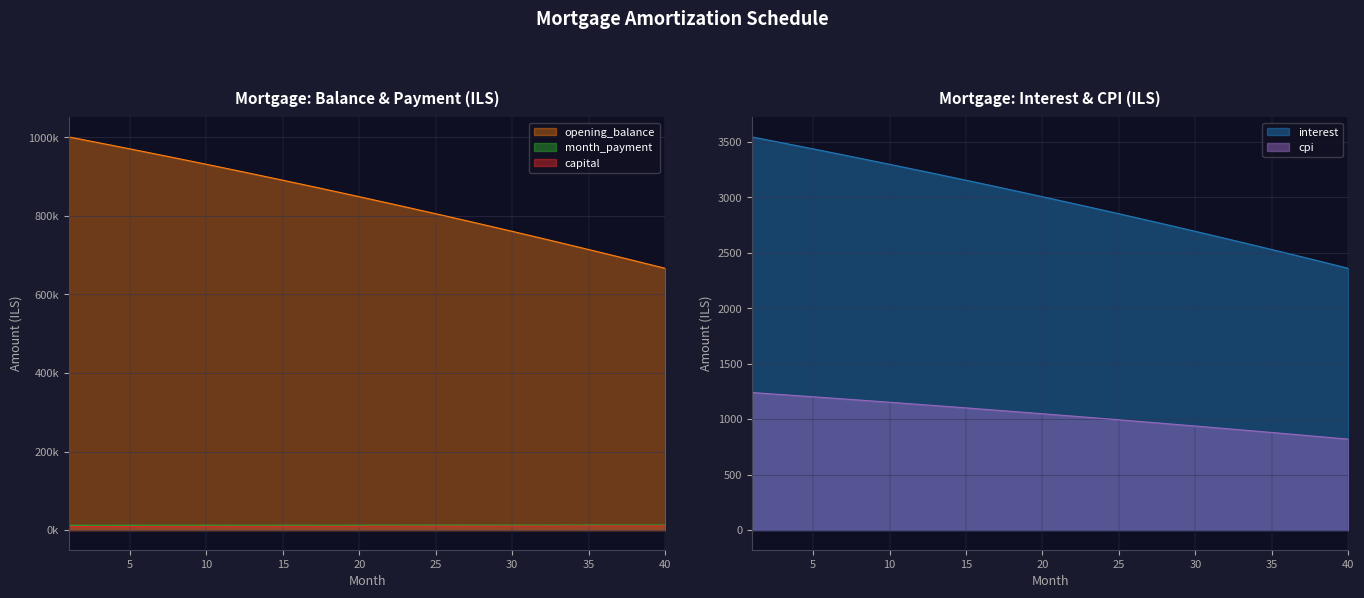

Between 8 and 4, which is larger?

4